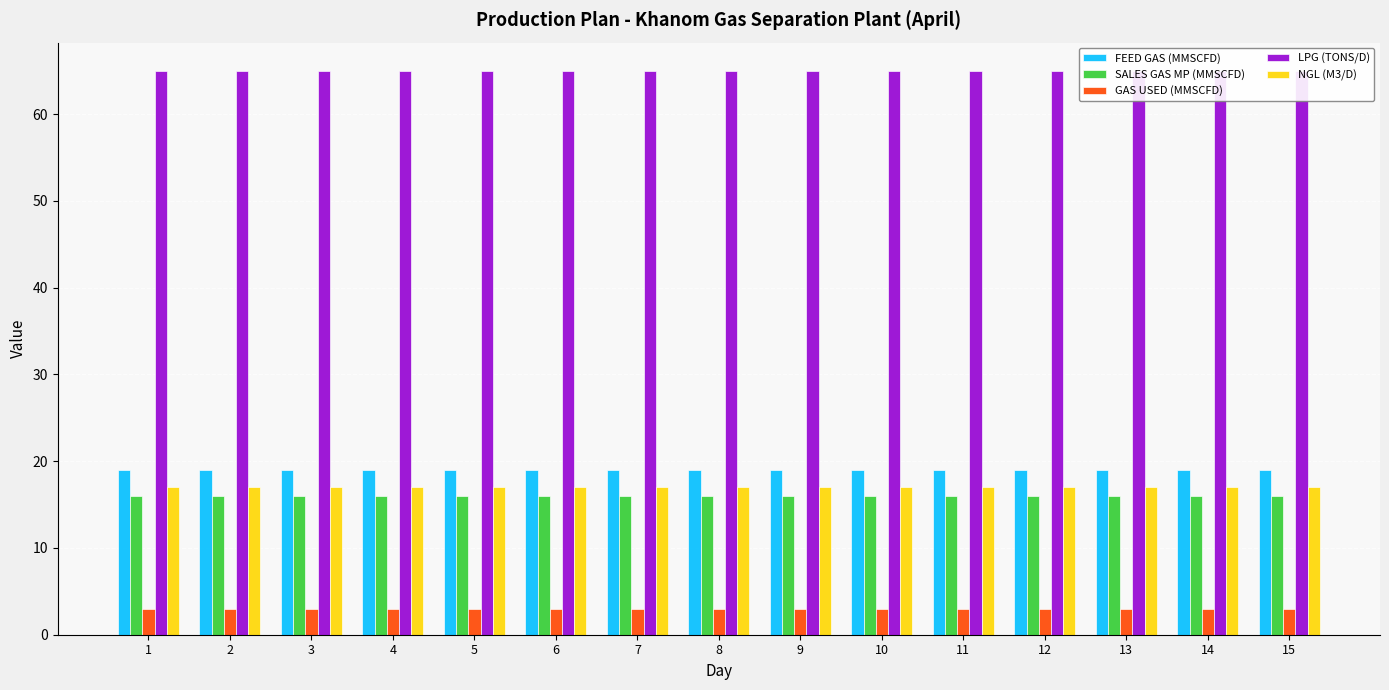

True or false: NGL (M3/D) has a value of 26 at 10.

False